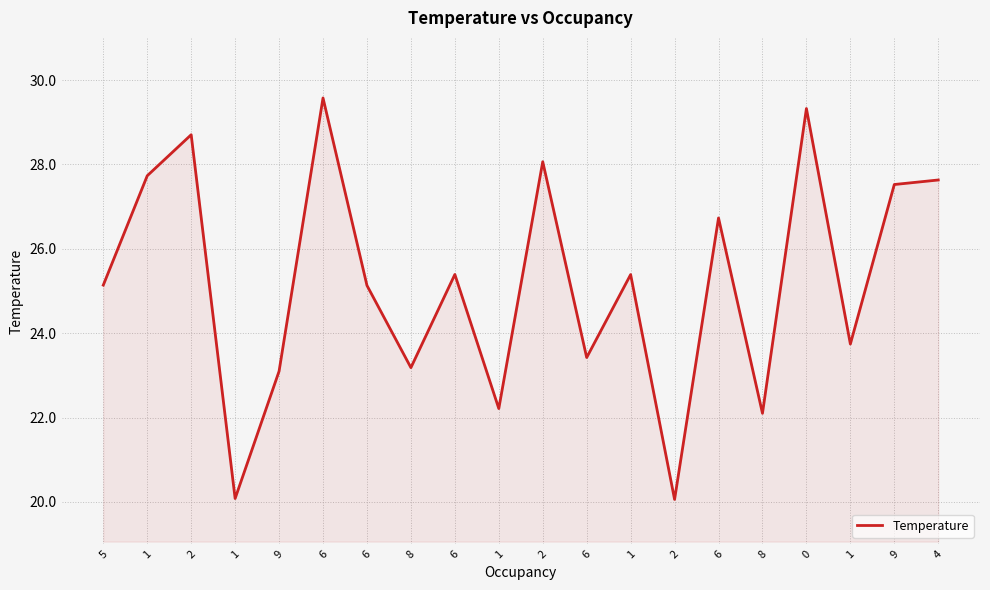

Reading right to left, extract all data points from this chart.

27.6	27.5	23.7	29.3	22.1	26.7	20.1	25.4	23.4	28.1	22.2	25.4	23.2	25.1	29.6	23.1	20.1	28.7	27.7	25.1